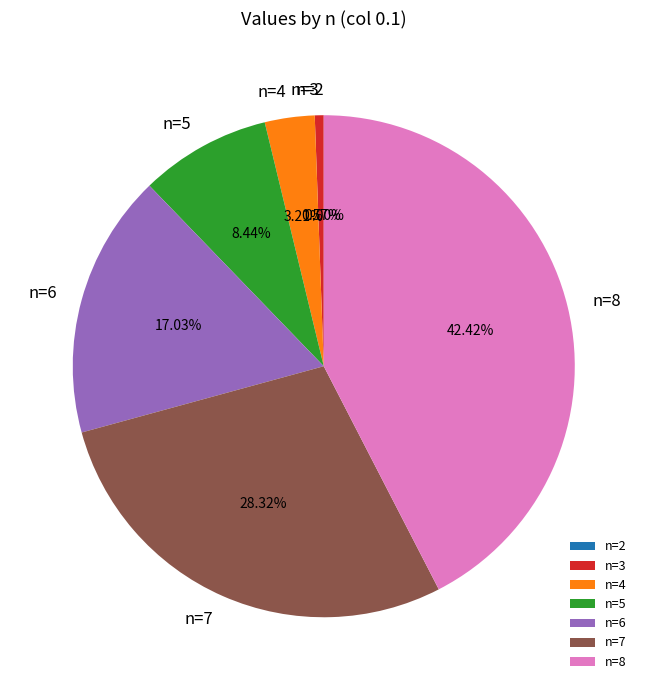

What is the largest slice in the pie chart?

n=8